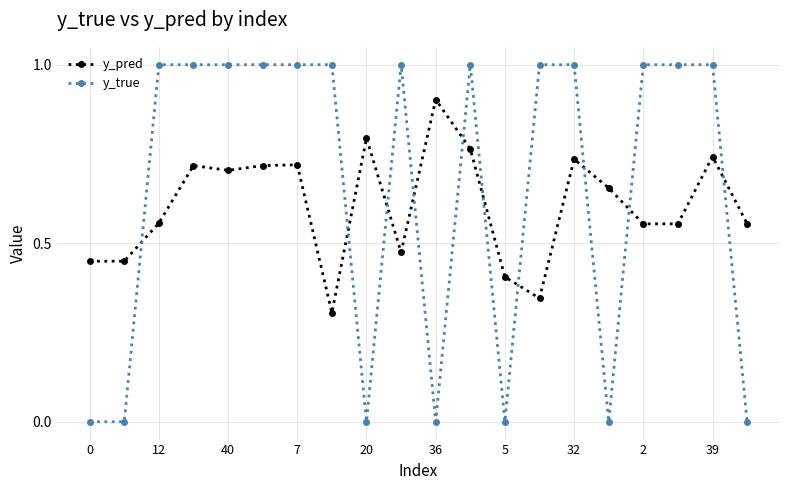

Which series has the largest total across all categories?

y_true